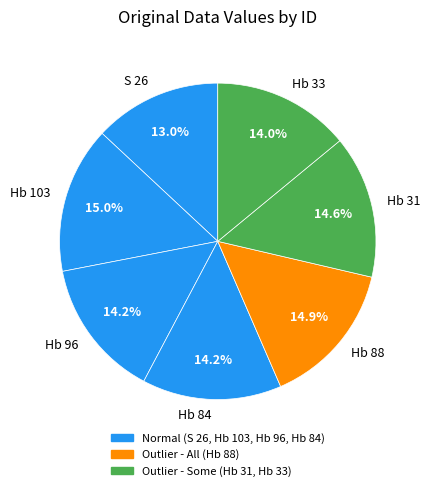

To the nearest percent, what is the combined percentage of Hb 103 and Hb 33?

29%